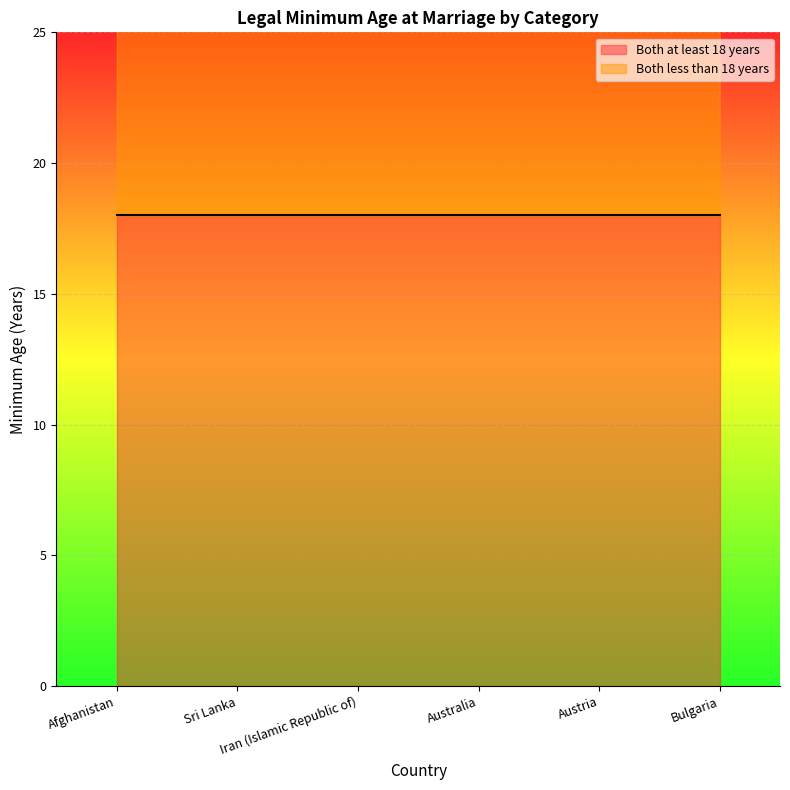

Which category has the highest value across all series?

Sri Lanka